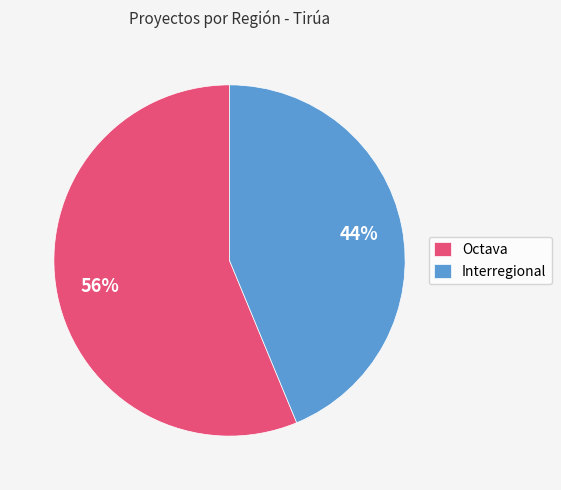

How many slices are in this pie chart?

2